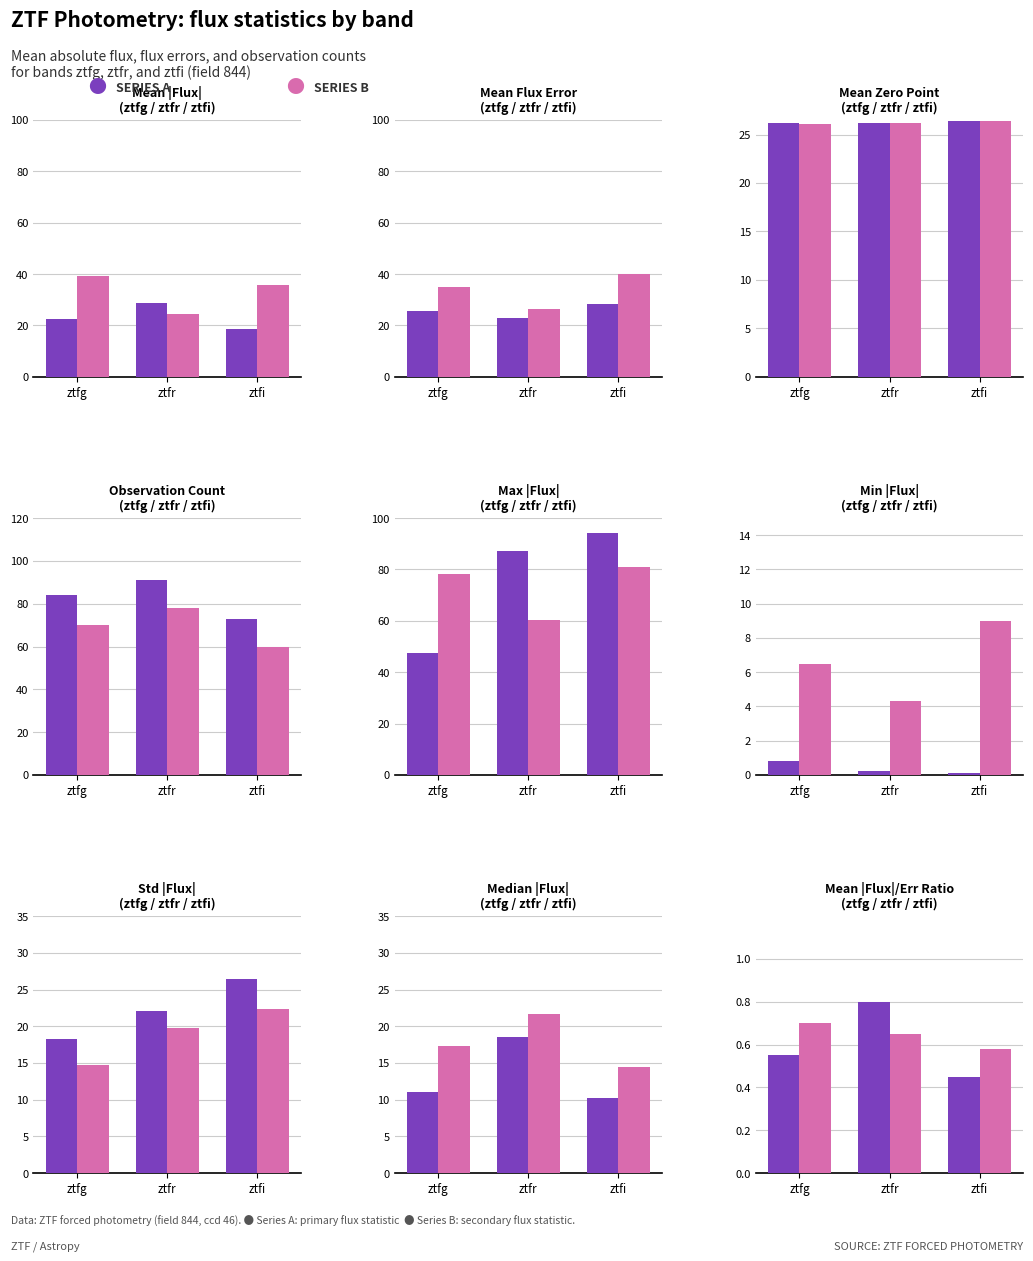

Reading right to left, what are all the values shown in this chart?

Series A: 0.5	0.8	0.6
Series B: 0.6	0.7	0.7